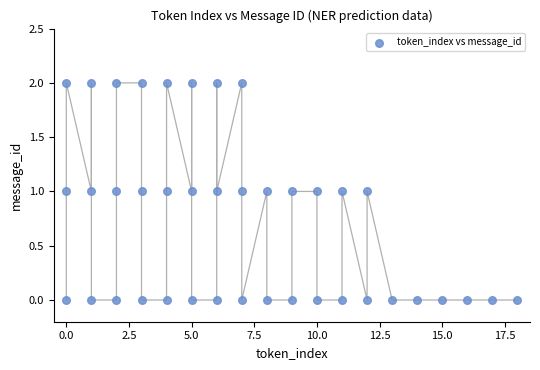

What is the range of X values (max minus min)?

18